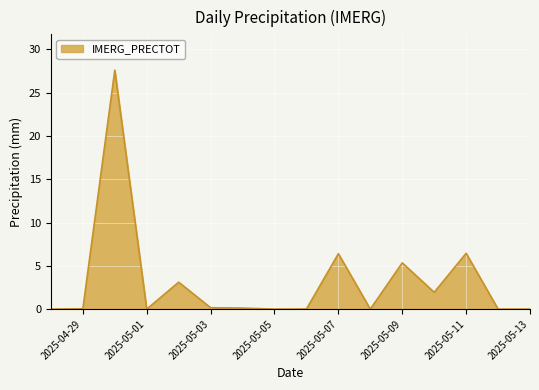

What is the difference between the maximum and minimum values?

27.6